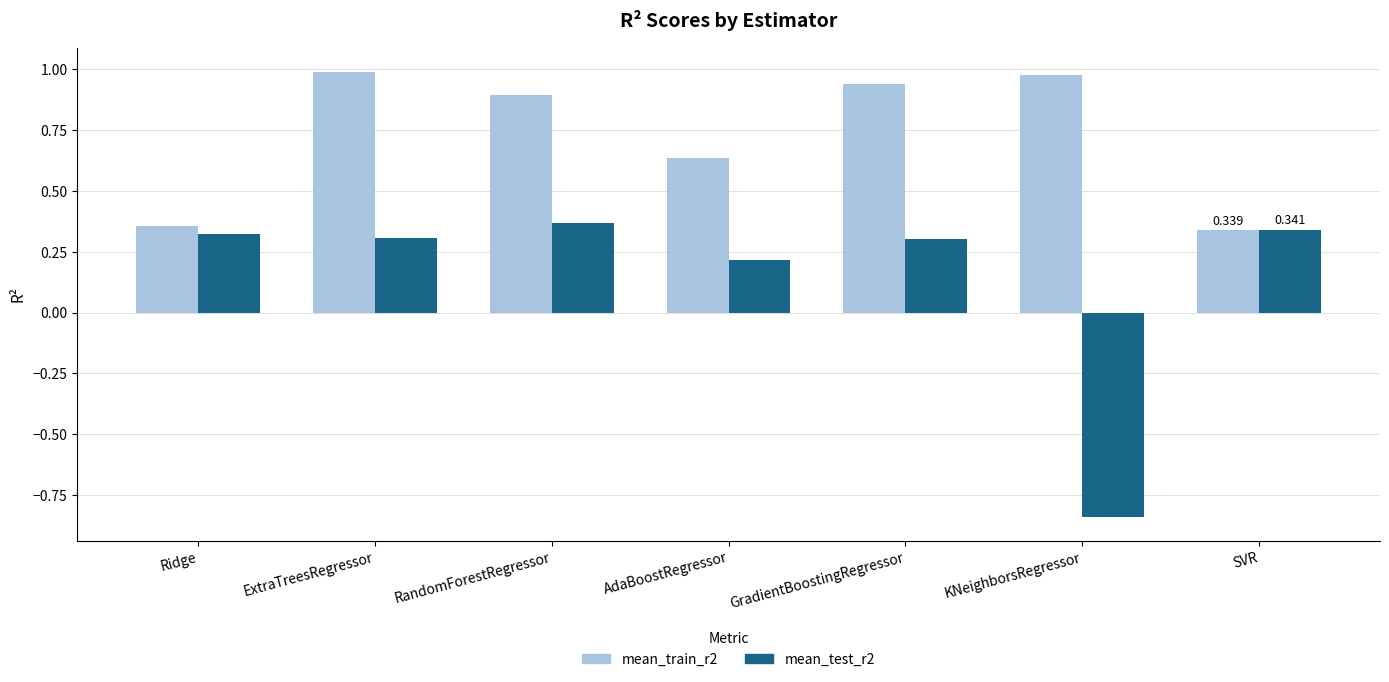

Where is mean_test_r2 nearest to the value 0?

AdaBoostRegressor